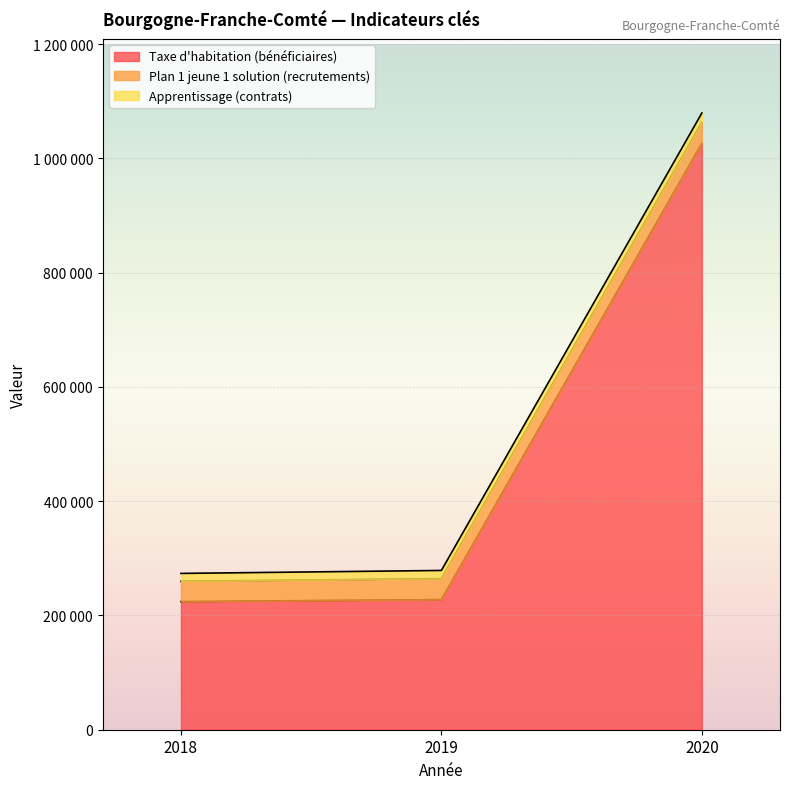

Does the chart display data point markers on the line(s)?

No